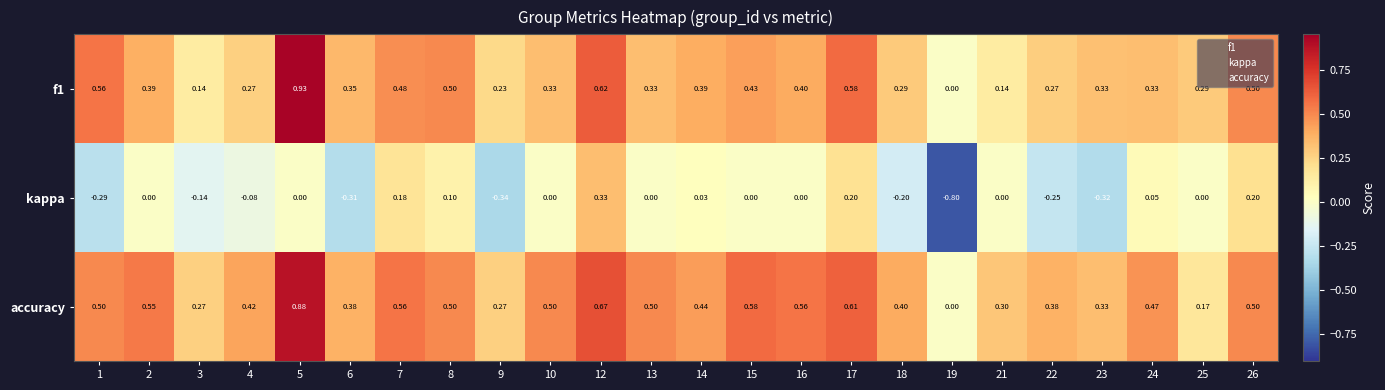

Which series changed the most between 2 and 7?

kappa